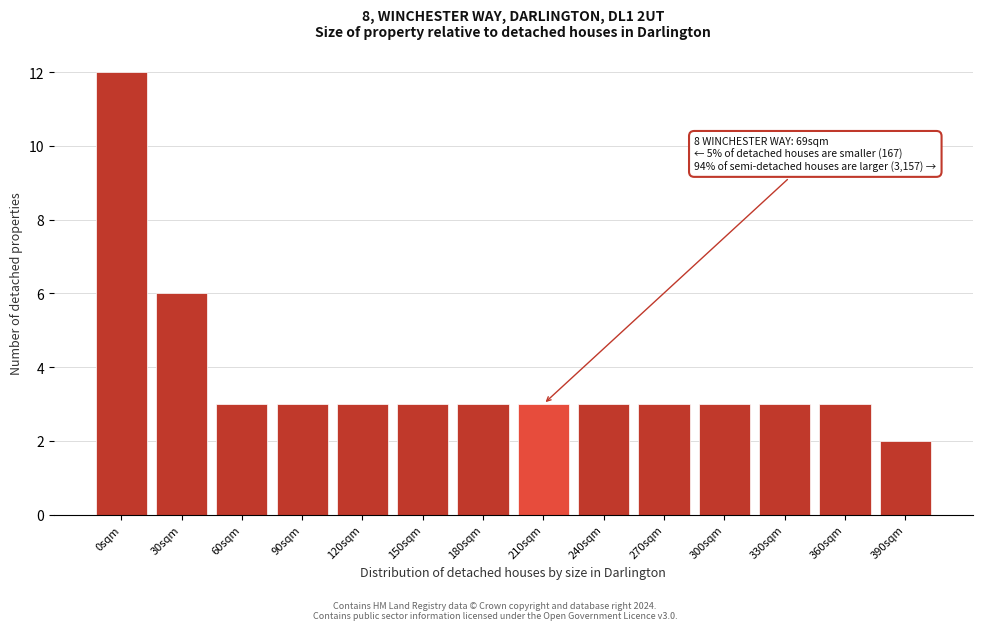

Reading left to right, list all the values displayed in this chart.

12	6	3	3	3	3	3	3	3	3	3	3	3	2